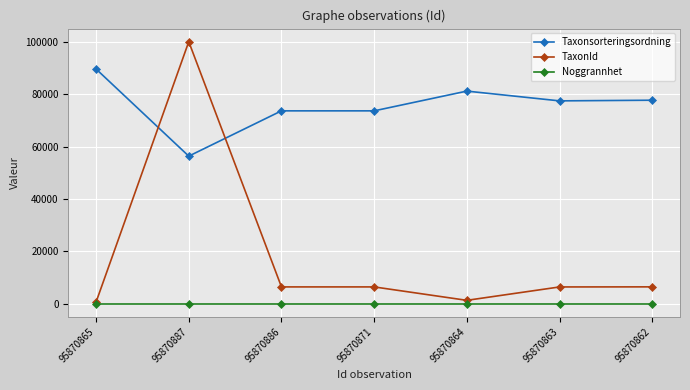

Between 95870887 and 95870886, which series saw the biggest shift?

TaxonId